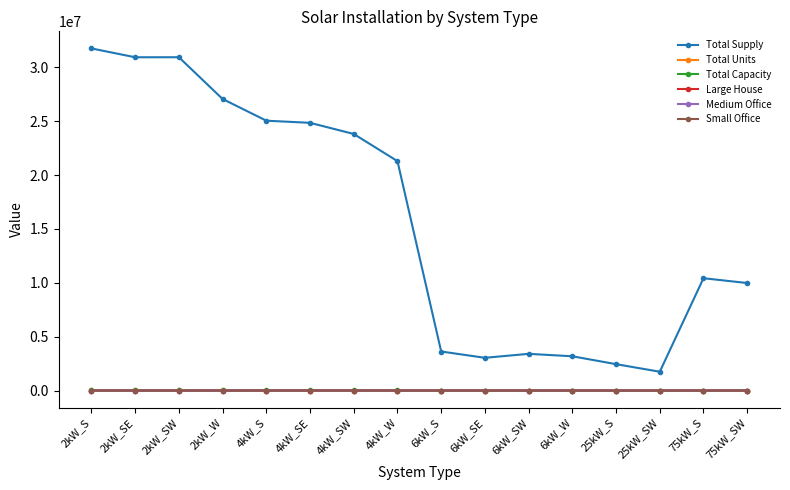

Which series changed the most between 2kW_SW and 4kW_SE?

Total Supply